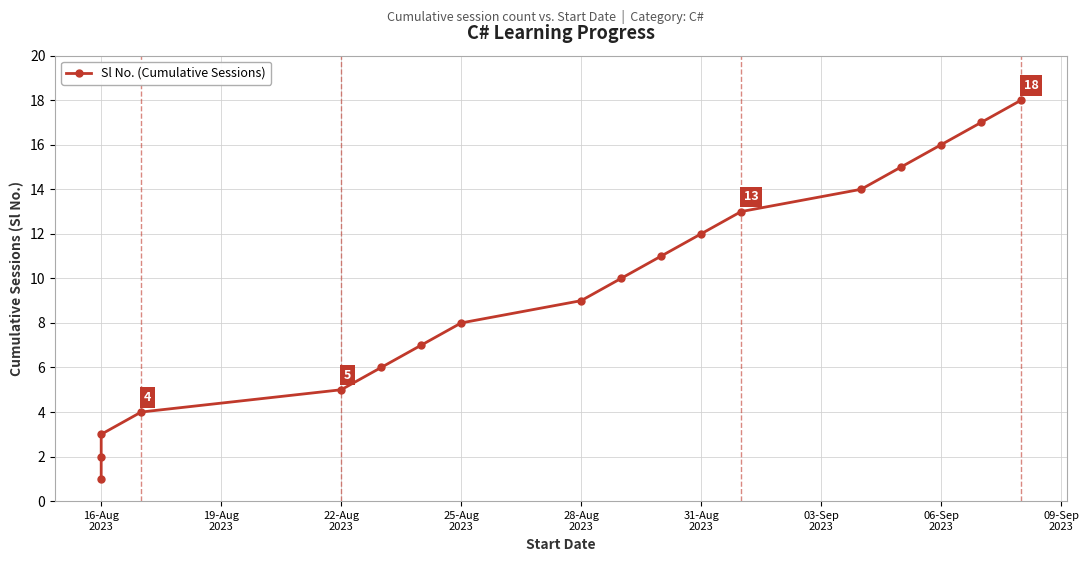

Count the number of data series in this chart.

1